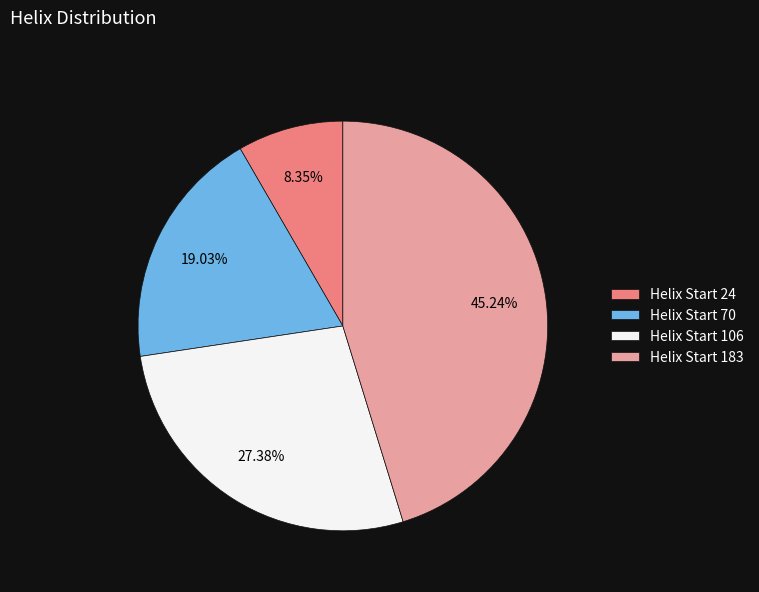

Does any single category account for the majority?

No